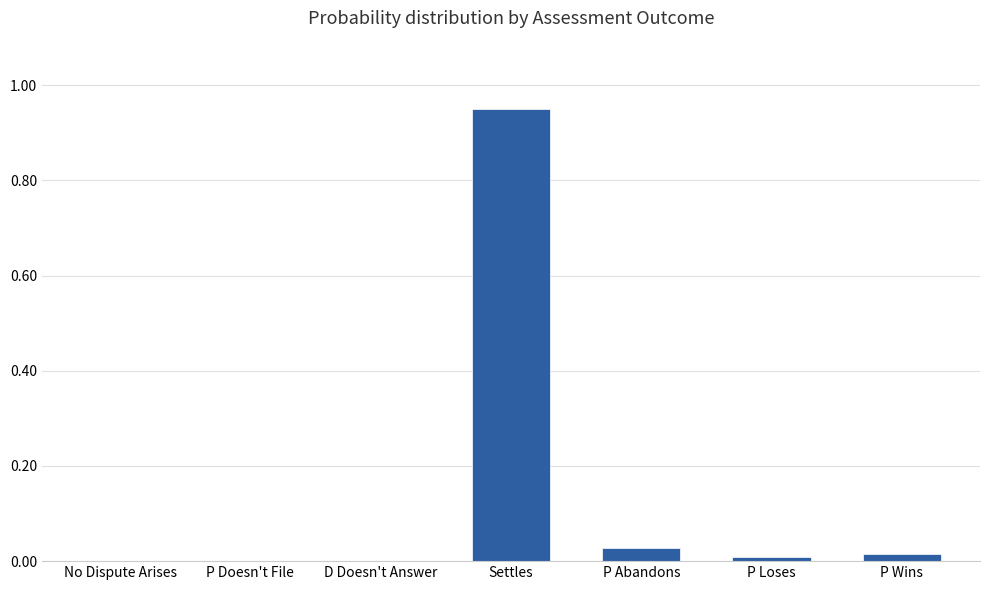

Count the number of categories in the chart.

7